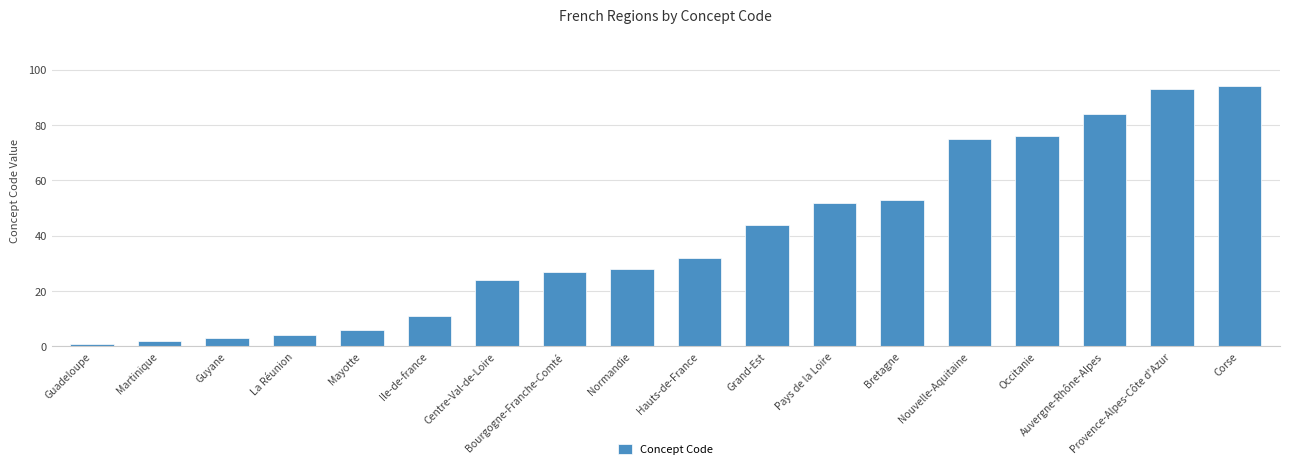

What is the sum of all values?

709